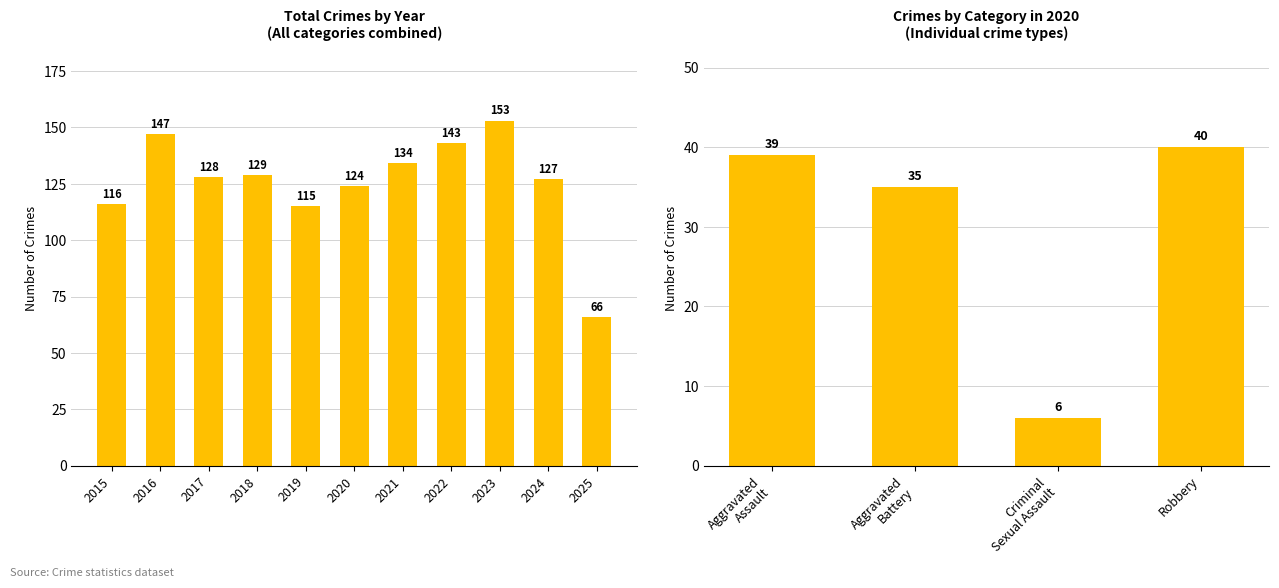

Which category has the lowest value in the Total series?

2025